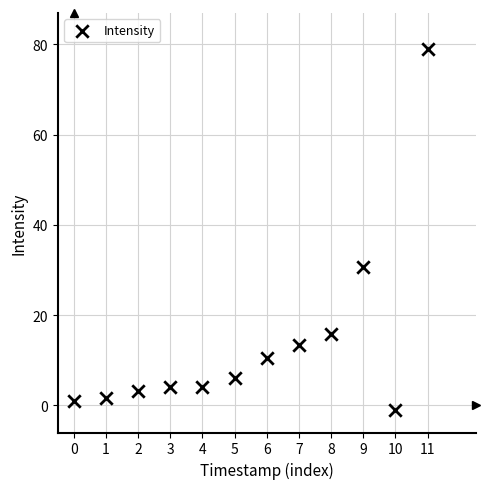

What Y value in the scatter plot is closest to 38?

30.8